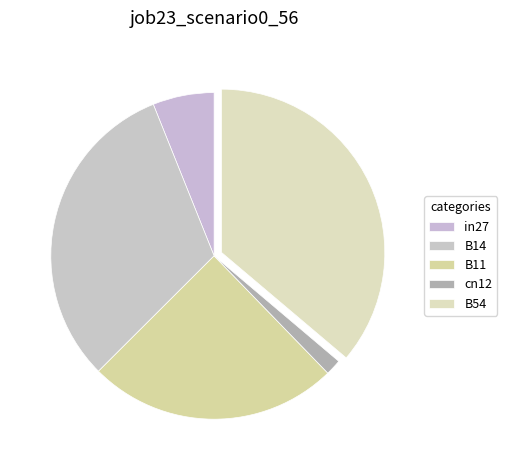

True or false: B11 accounts for 25% of the total.

True